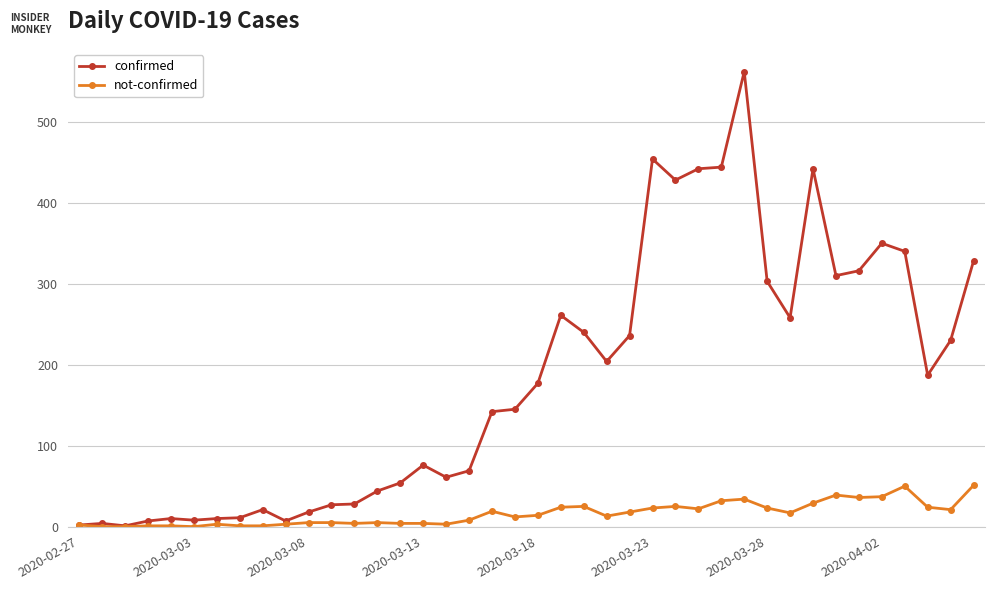

How many lines are shown in the chart?

2